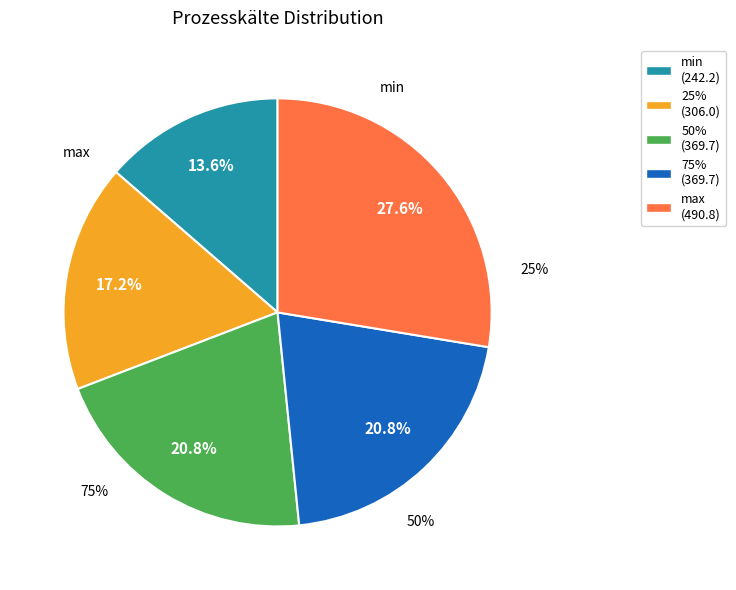

How many segments does this pie chart have?

5